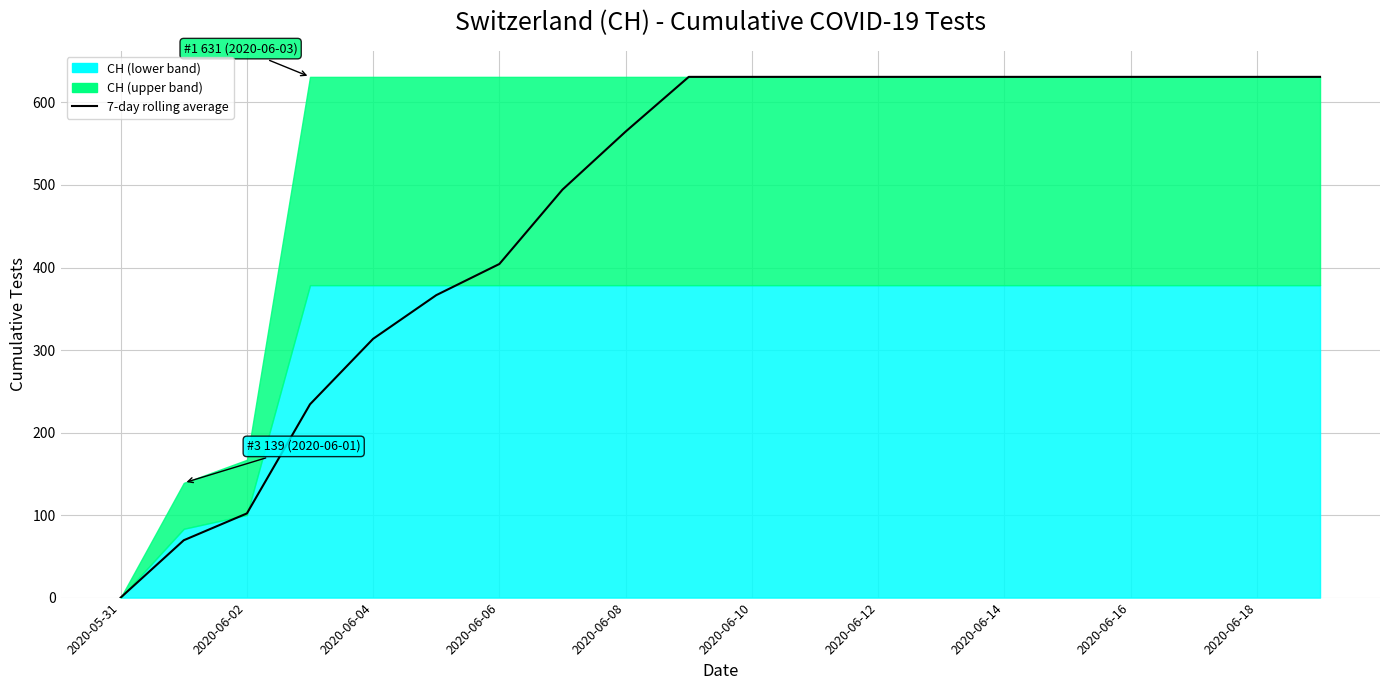

How many data points are less than 631?

9